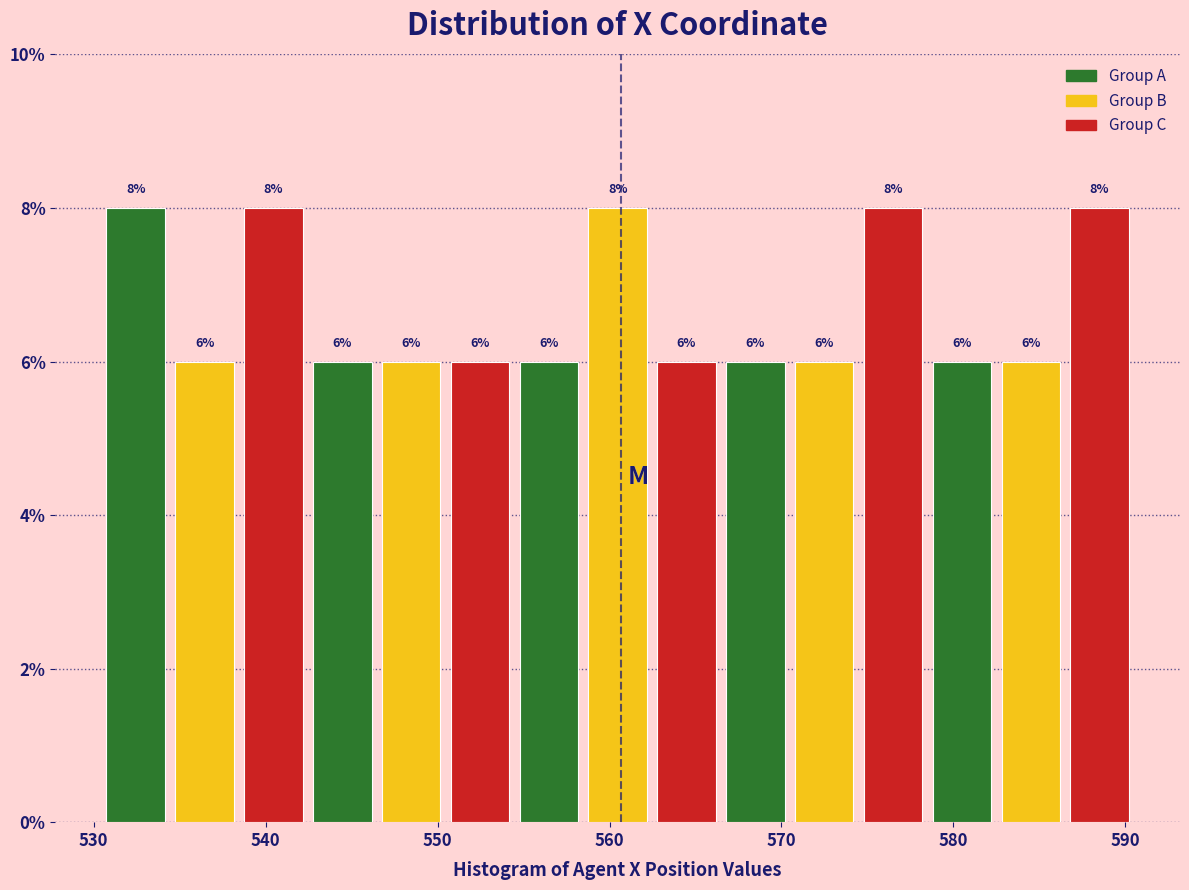

Reading left to right, transcribe this chart: for each bar, give the range it covers on the x-axis and its height. The bar edges are not printed on the chart, so give them approximately, as read against the axis.

531 to 535: 8
535 to 539: 6
539 to 543: 8
543 to 547: 6
547 to 551: 6
551 to 555: 6
555 to 559: 6
559 to 563: 8
563 to 567: 6
567 to 571: 6
571 to 575: 6
575 to 579: 8
579 to 583: 6
583 to 587: 6
587 to 591: 8